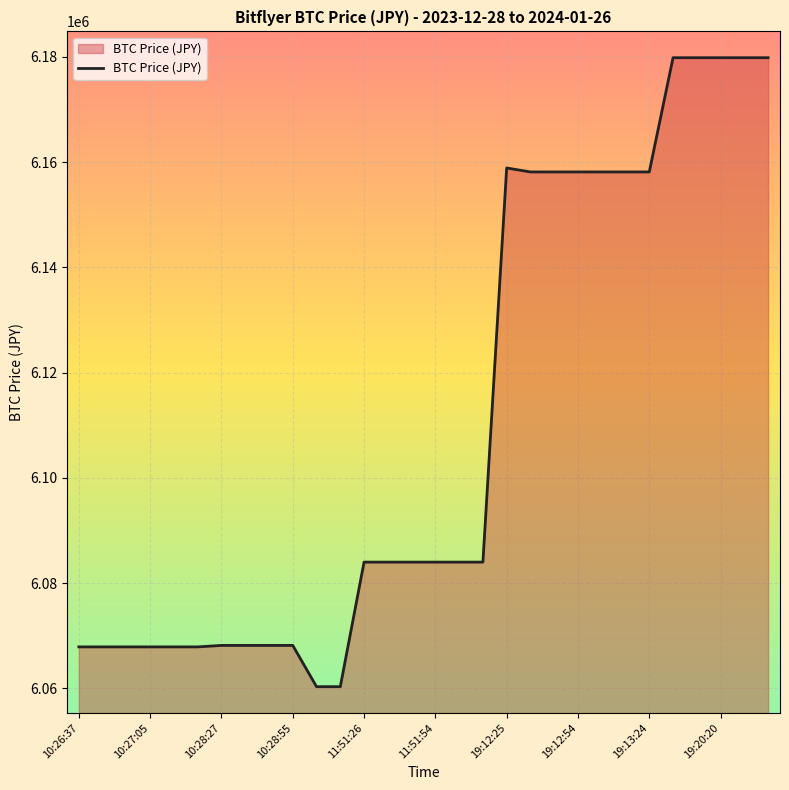

How many series are shown in this chart?

1